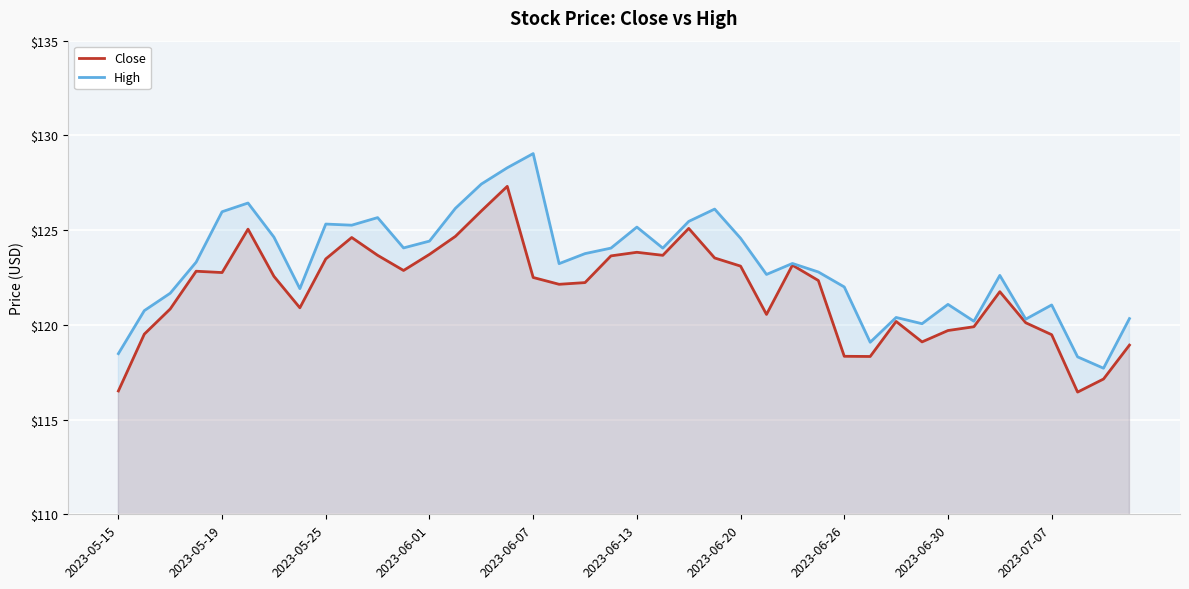

Is the value of High at 2023-06-13 greater than the value of Close at 2023-05-25?

Yes